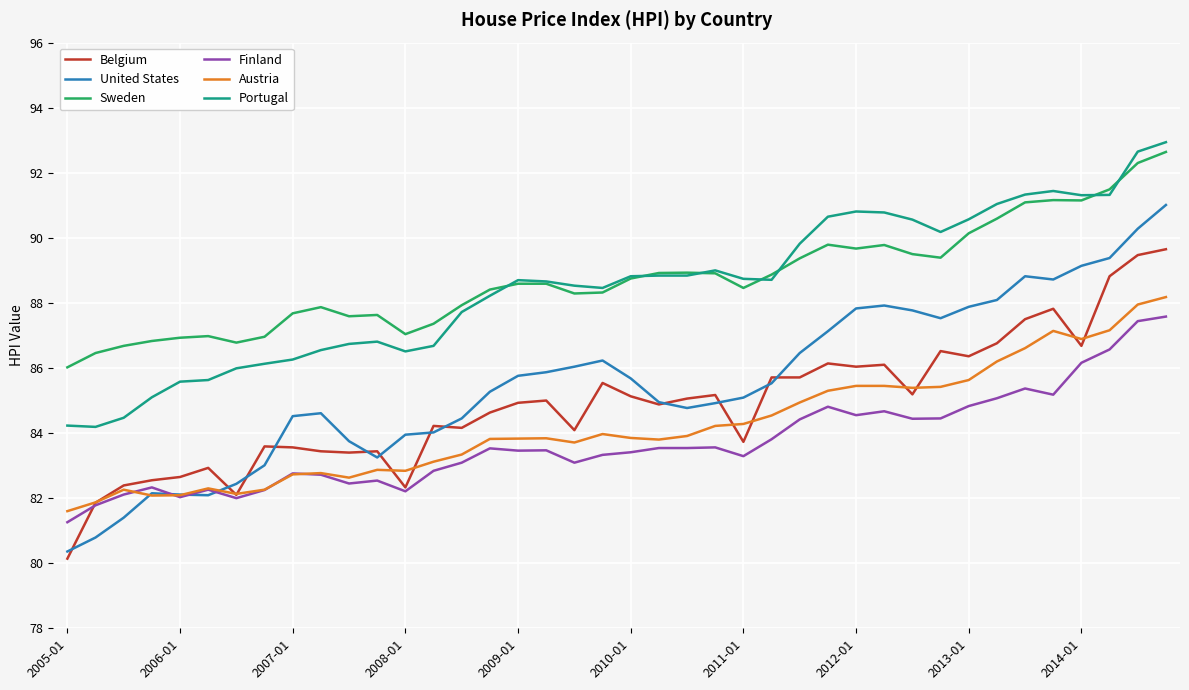

Rank the series by their maximum value, from highest to lowest.

Portugal, Sweden, United States, Belgium, Austria, Finland